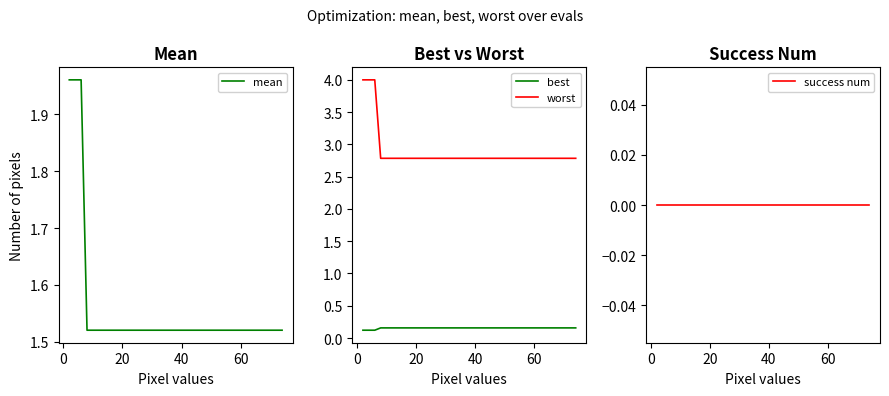

How many lines are shown in the chart?

4